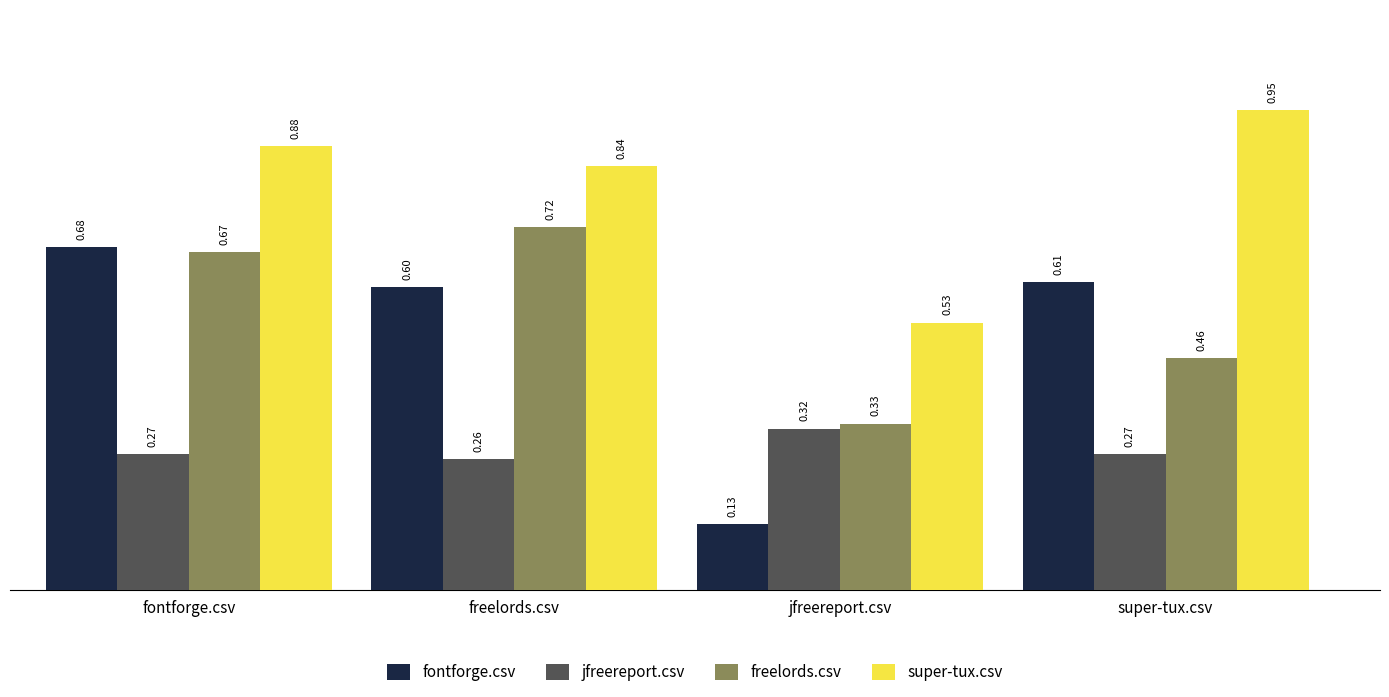

How many bars are there in total?

16